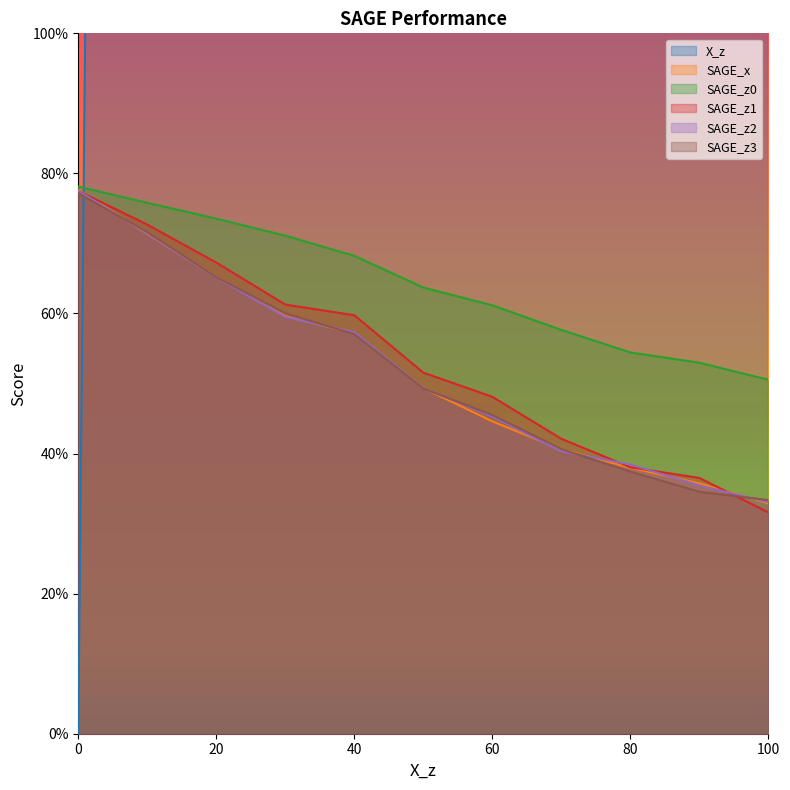

Is the value of SAGE_z1 at 90 greater than the value of SAGE_z0 at 100?

No